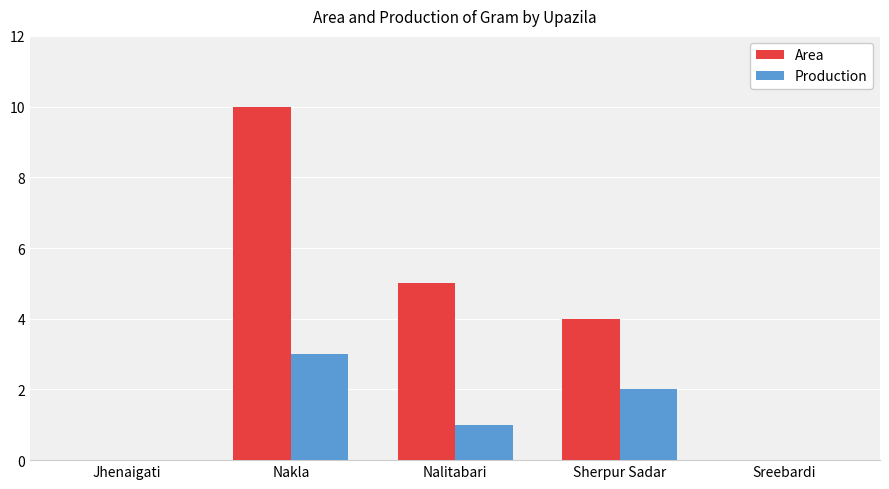

Count the number of categories in the chart.

5